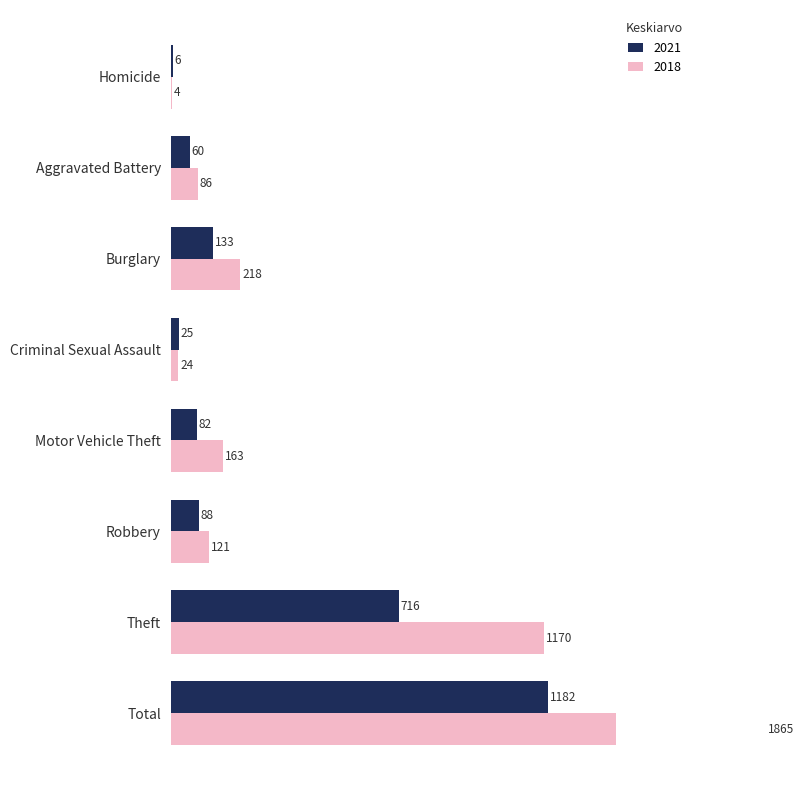

At which label is 2021 closest to 594?

Theft